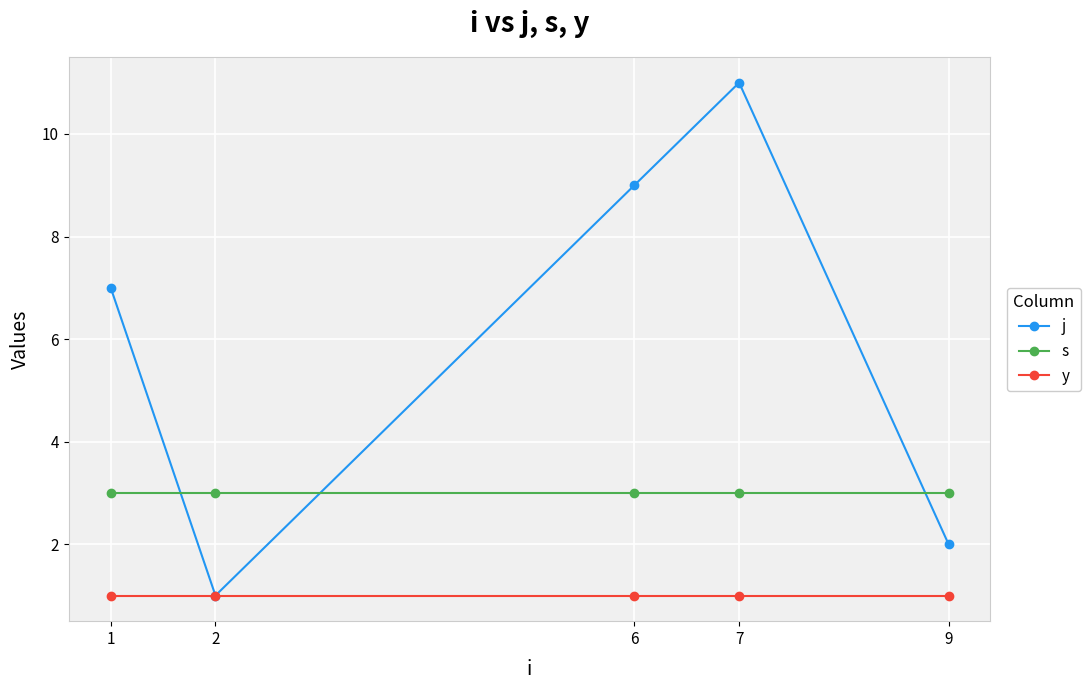

At which category is the sum across all series the highest?

7